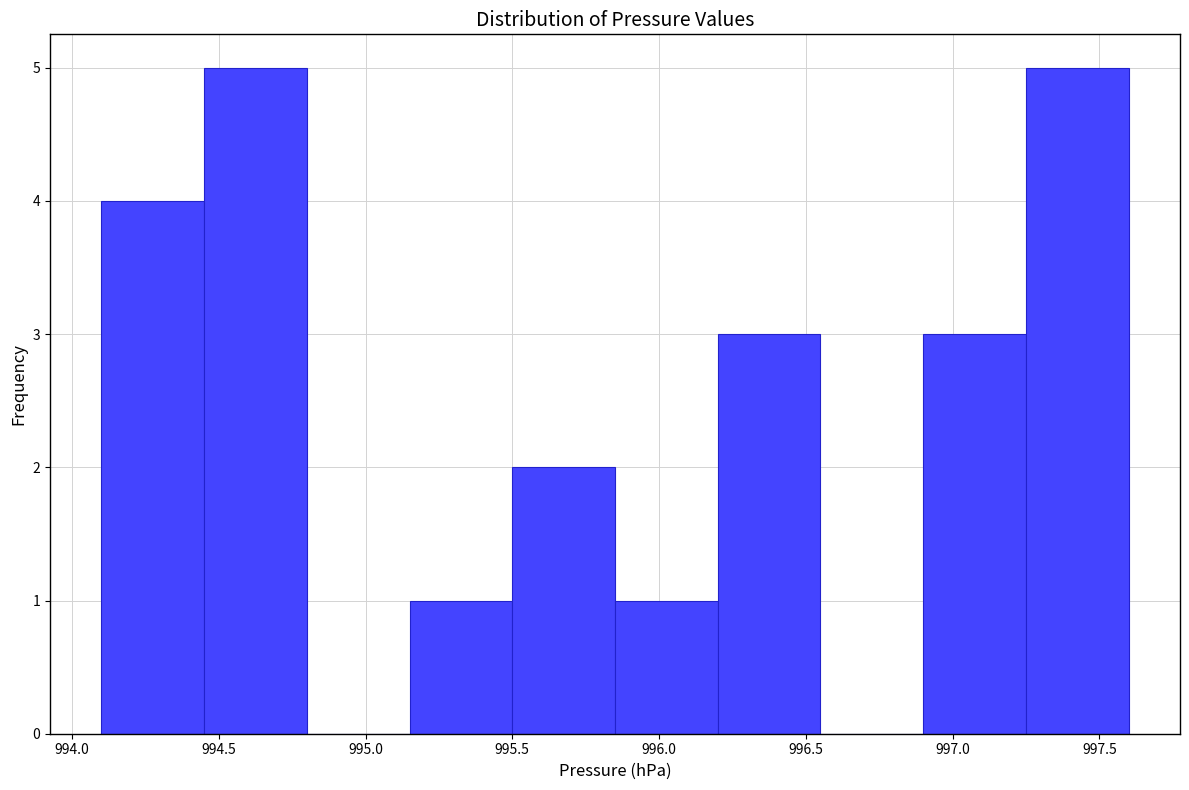

Reading left to right, list every bar in this chart as the range it spans on the x-axis followed by its height. The values are not printed on the chart, so give them approximately, as read against the axis.

994.10 to 994.45: 4
994.45 to 994.80: 5
994.80 to 995.15: 0
995.15 to 995.50: 1
995.50 to 995.85: 2
995.85 to 996.20: 1
996.20 to 996.55: 3
996.55 to 996.90: 0
996.90 to 997.25: 3
997.25 to 997.60: 5